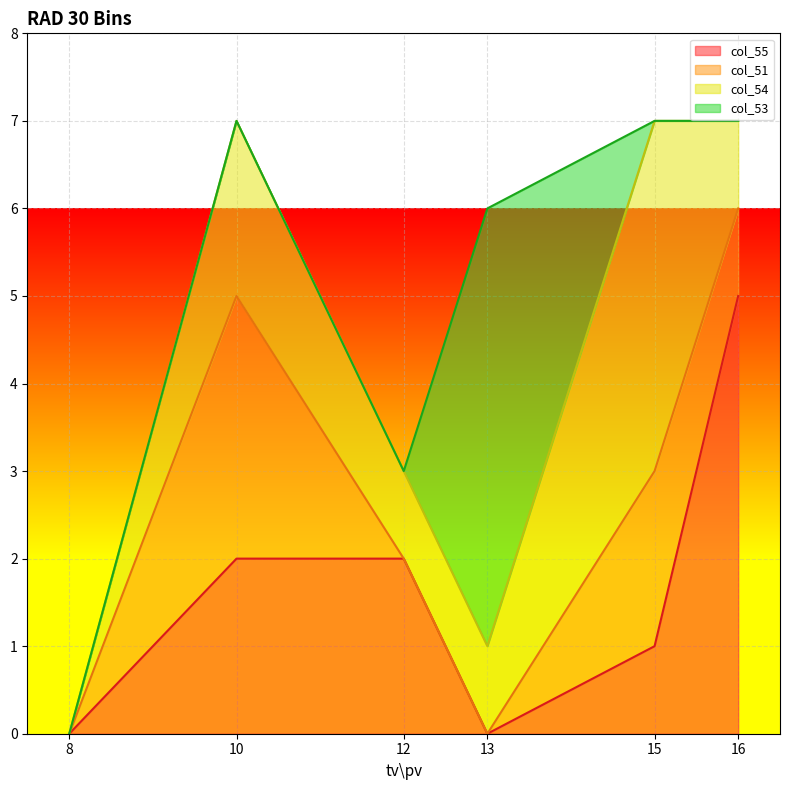

The value of col_54 at 16 is 1. True or false?

True